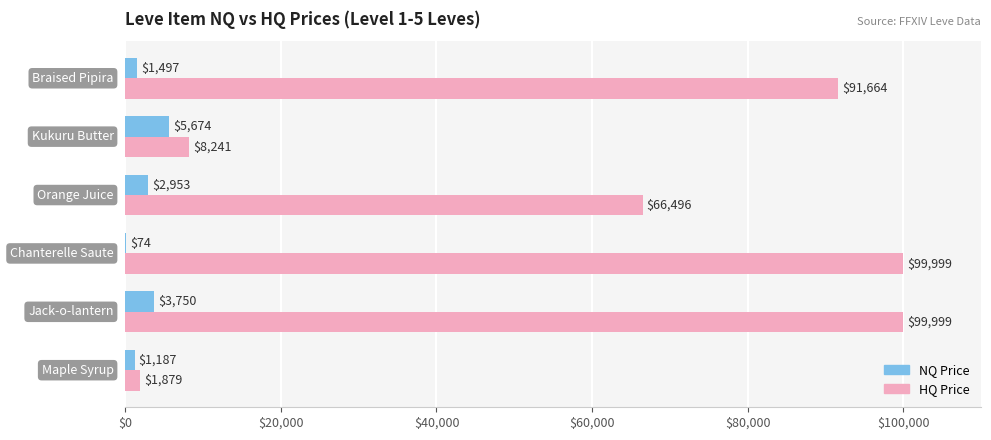

What is the maximum value for NQ Price?

5674.0